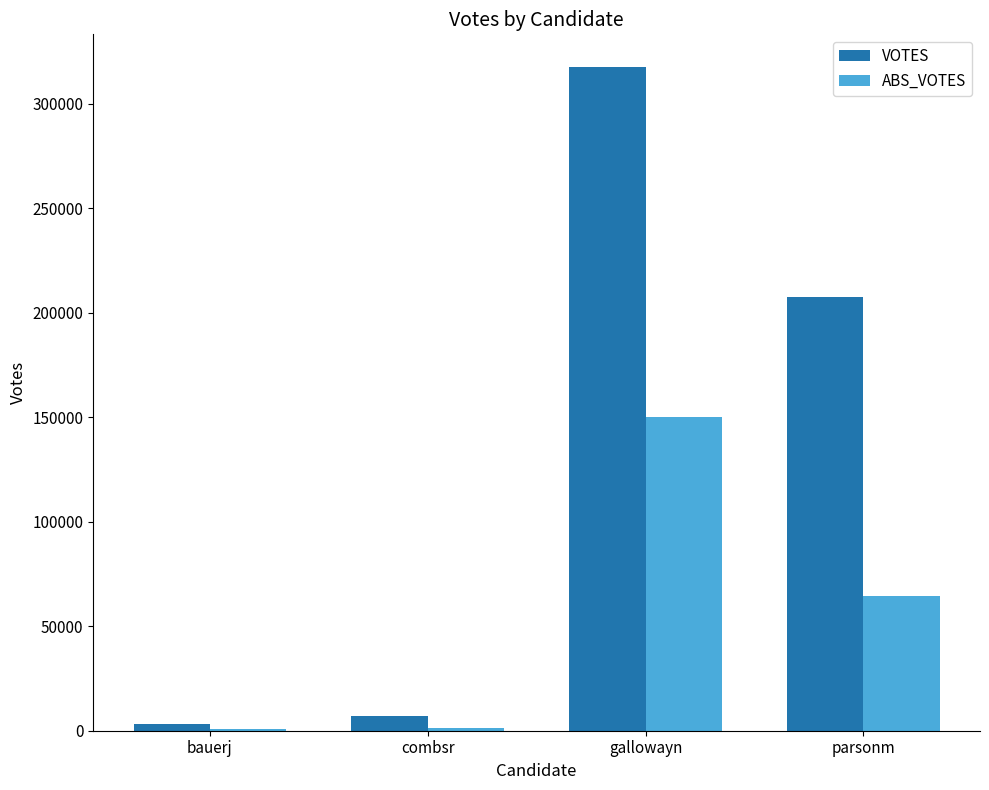

How many categories are shown in the chart?

4